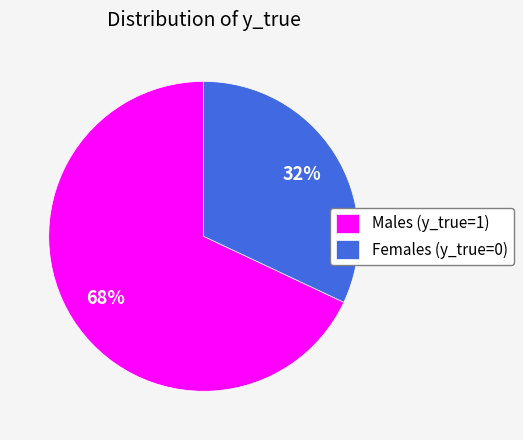

Do Males (y_true=1) and Females (y_true=0) together represent more than half of the pie?

Yes